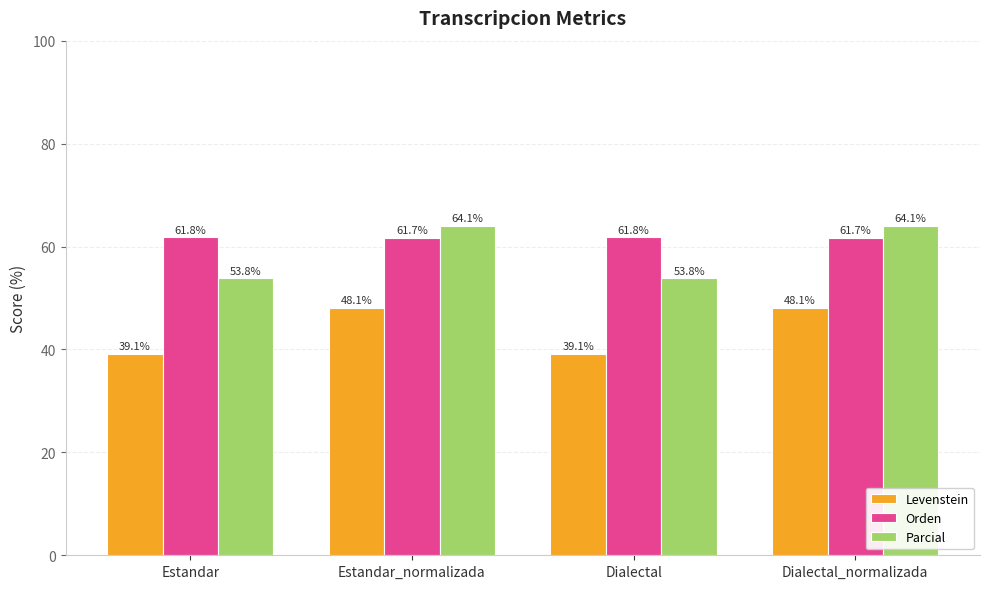

The value of Levenstein at Dialectal_normalizada is 21.1. True or false?

False